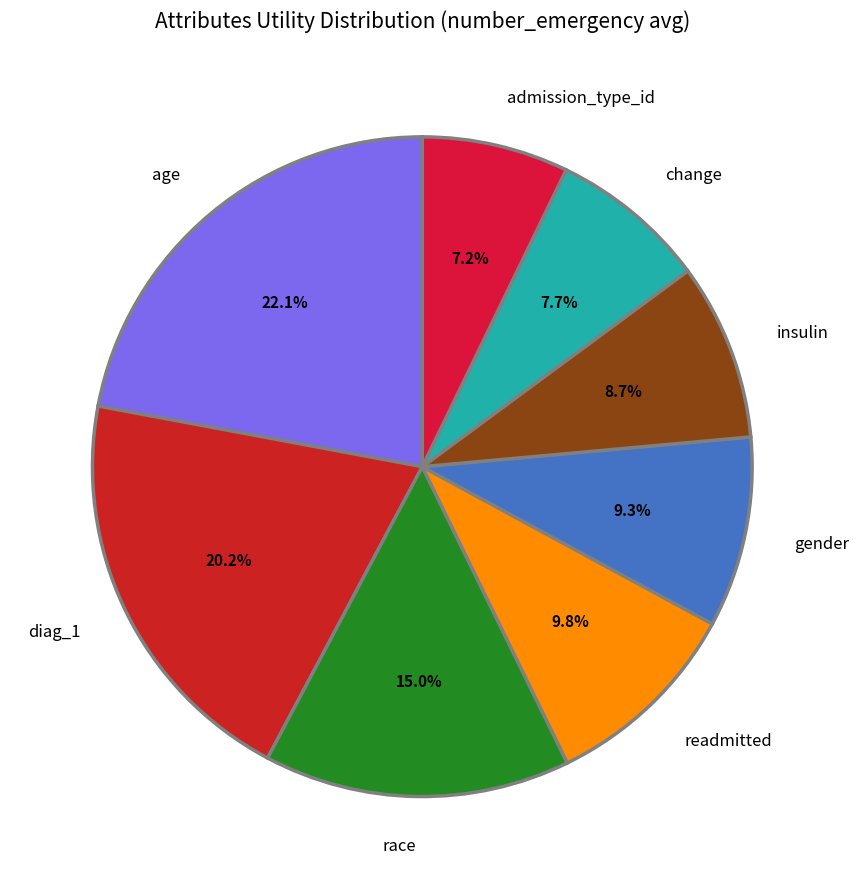

Combined, what portion of the pie is change and gender?

17.0%